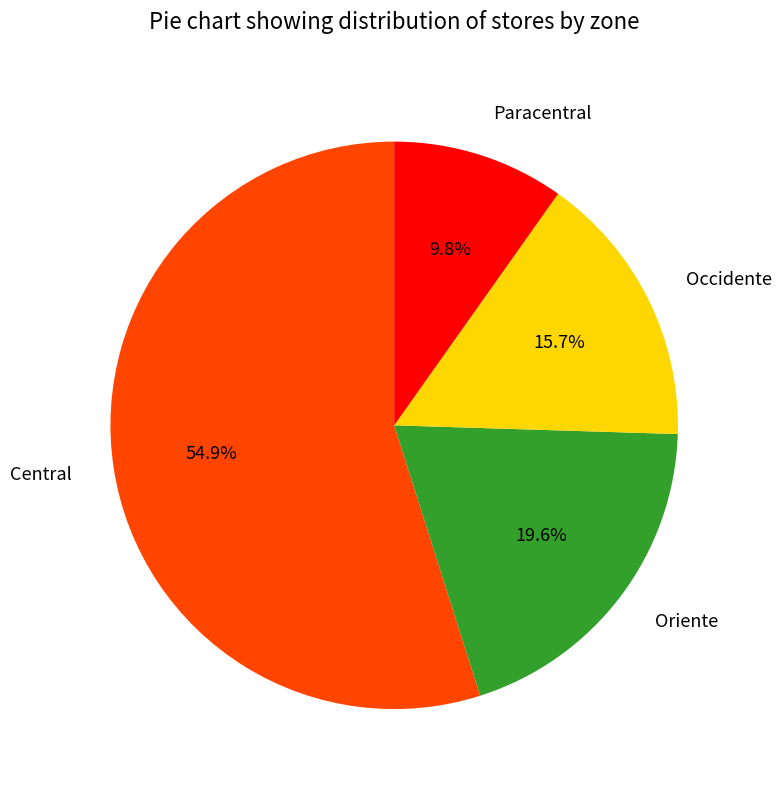

Which category accounts for the majority?

Central